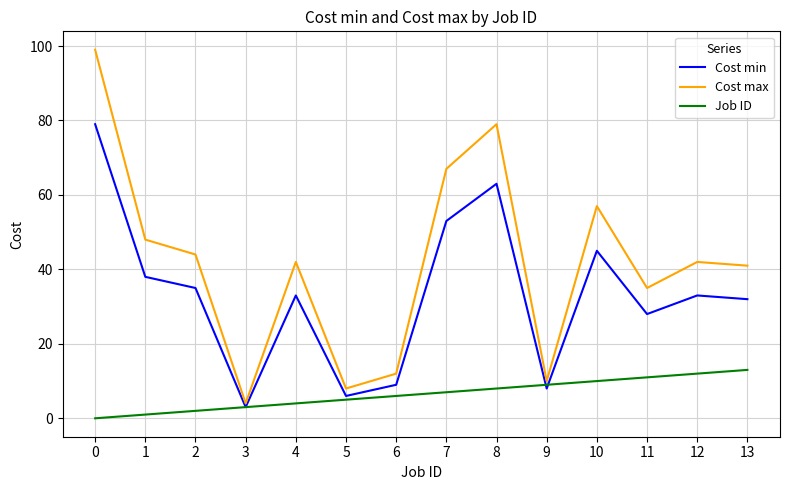

What is the greatest value displayed?

99